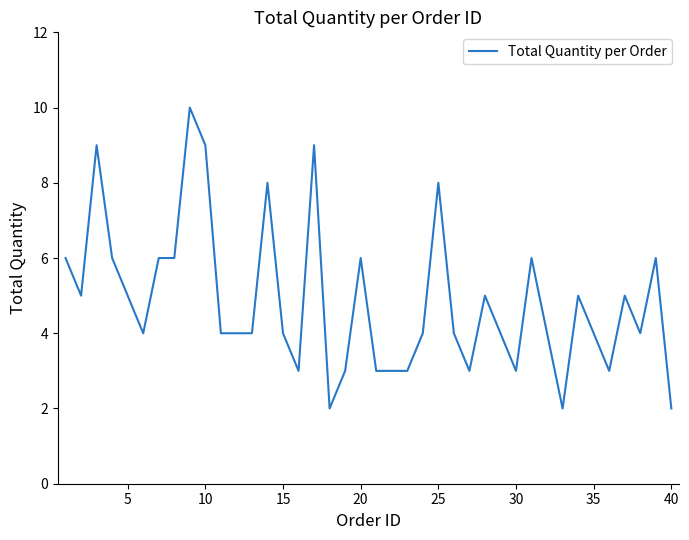

What is the maximum value shown in the chart?

10